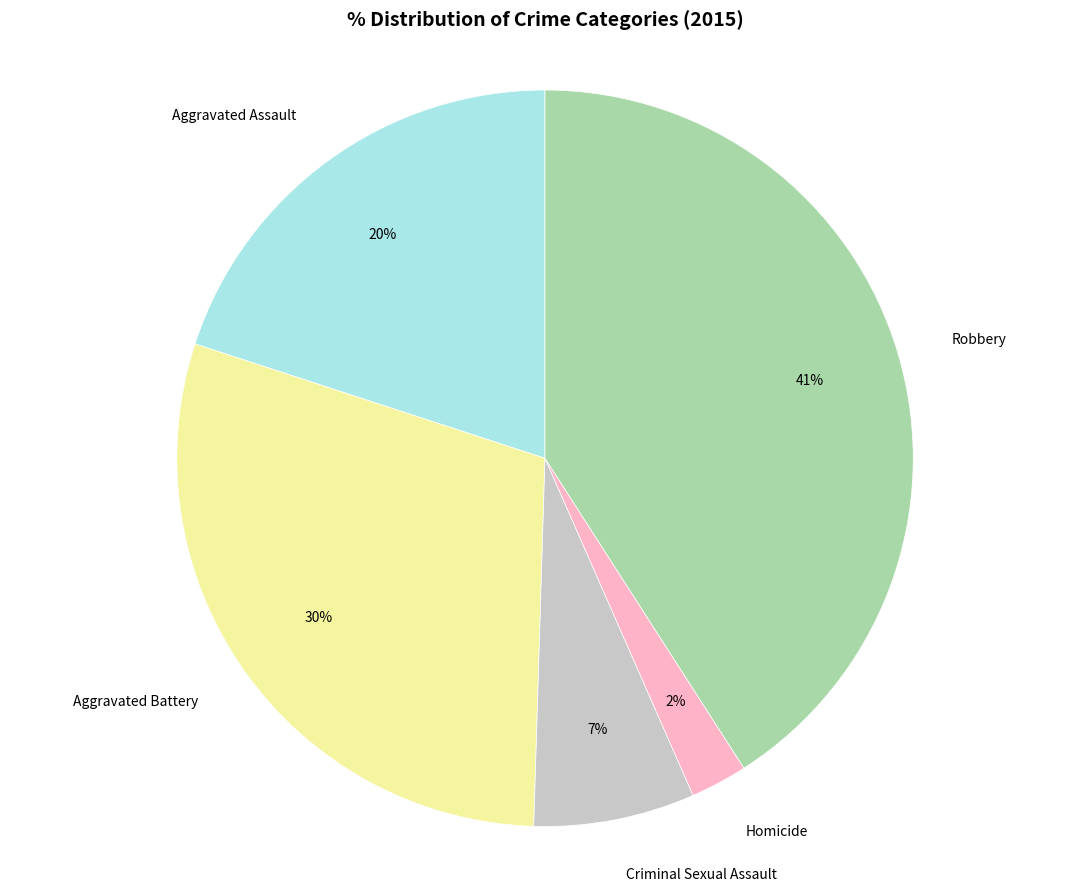

What is the smallest slice in the pie chart?

Homicide